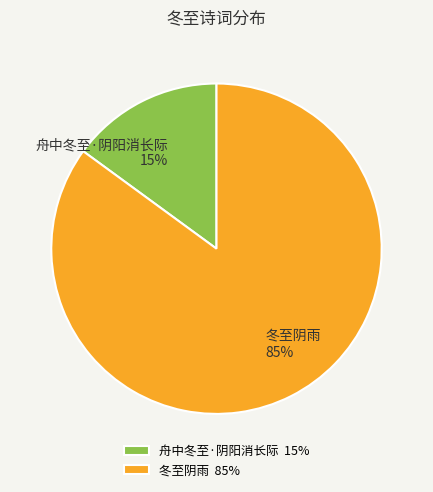

Rank the categories by value from lowest to highest.

舟中冬至·阴阳消长际, 冬至阴雨